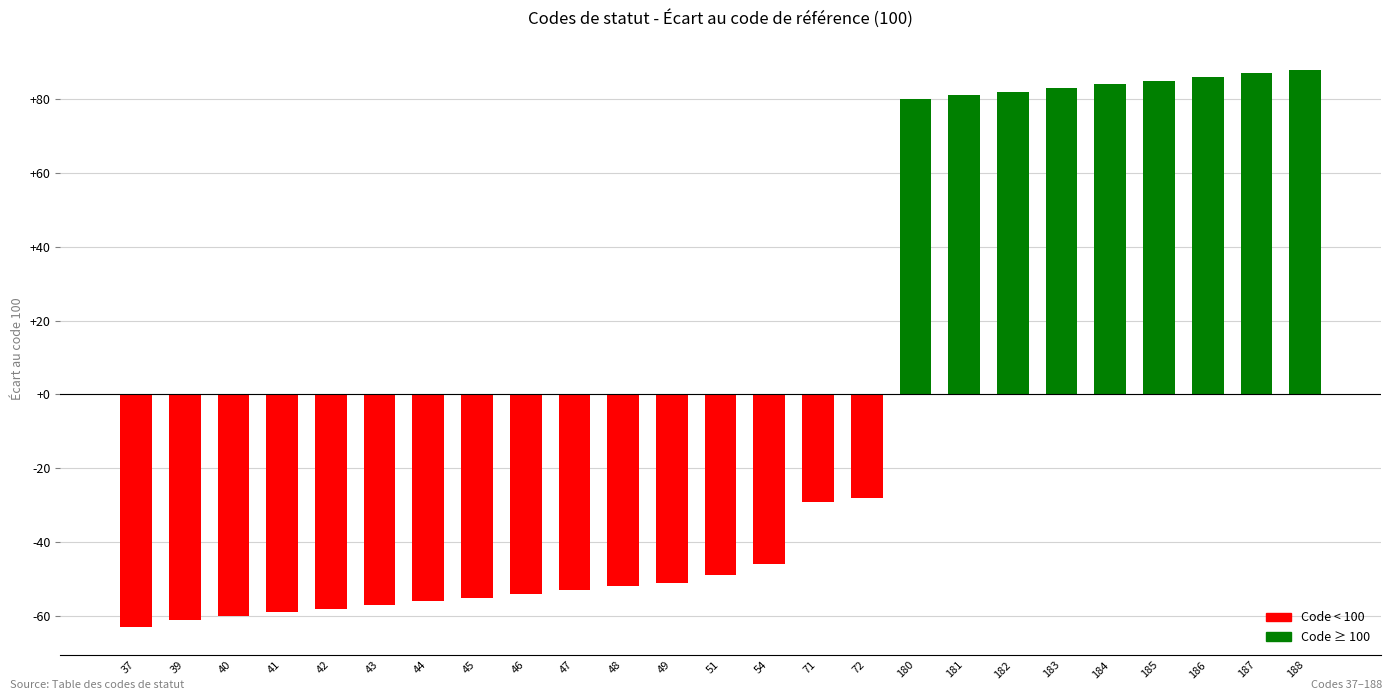

Are the bars horizontal?

No